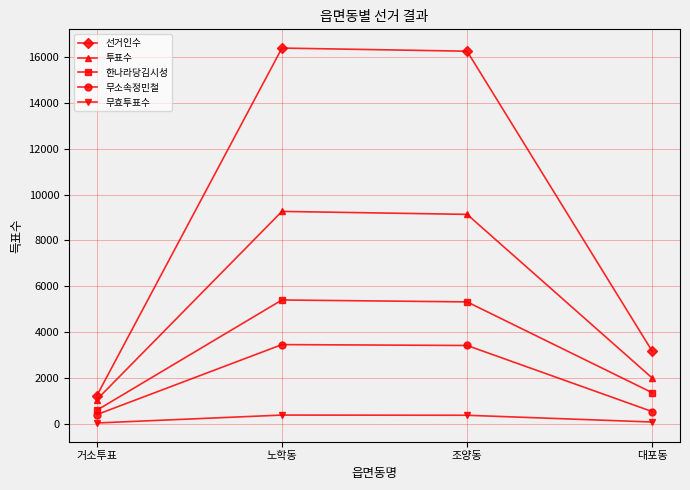

Does the chart have visible grid lines?

Yes